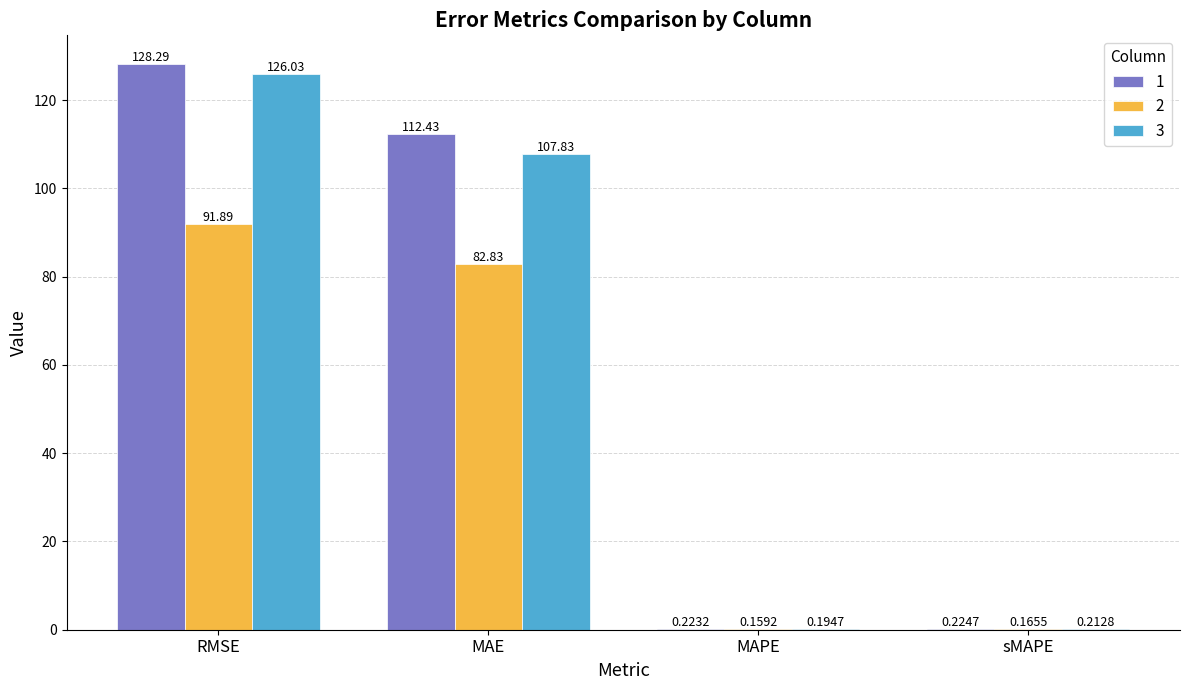

What is the difference between the 1 values at RMSE and MAE?

15.9